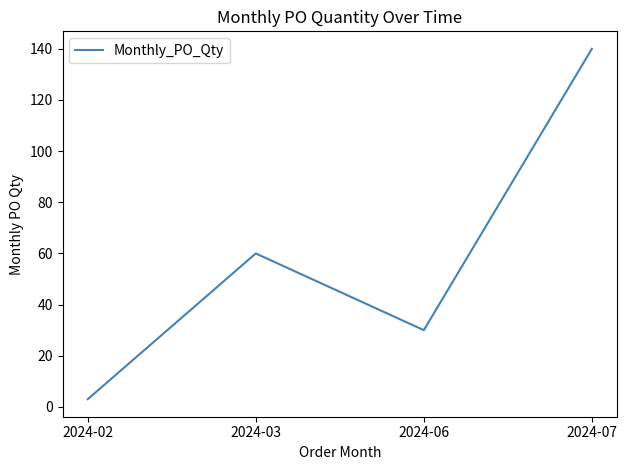

Which has a higher value, 2024-03 or 2024-02?

2024-03